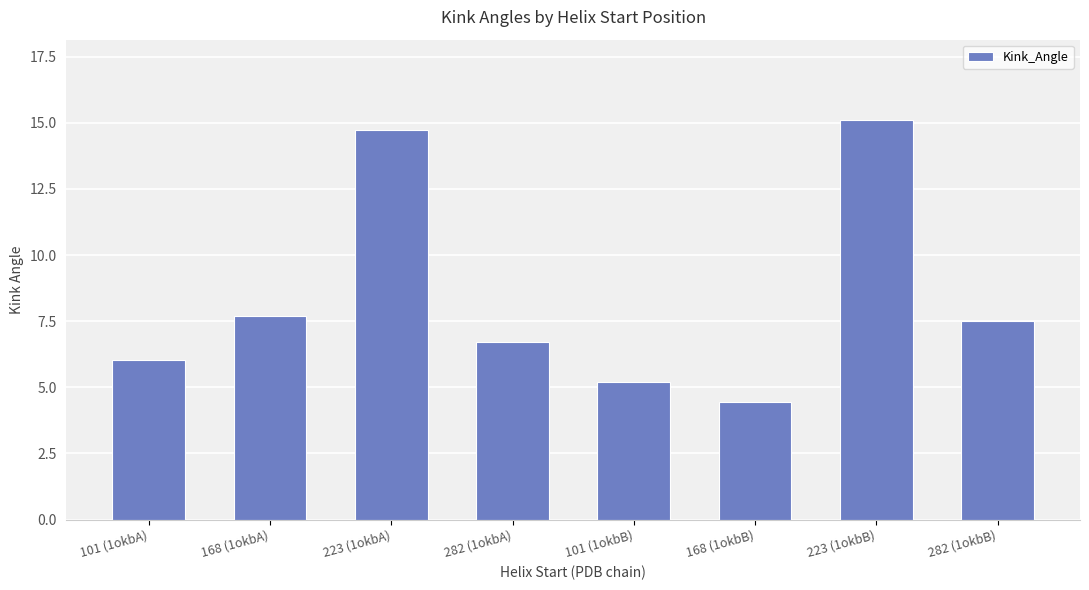

What is the difference between the second highest and second lowest values?

9.5